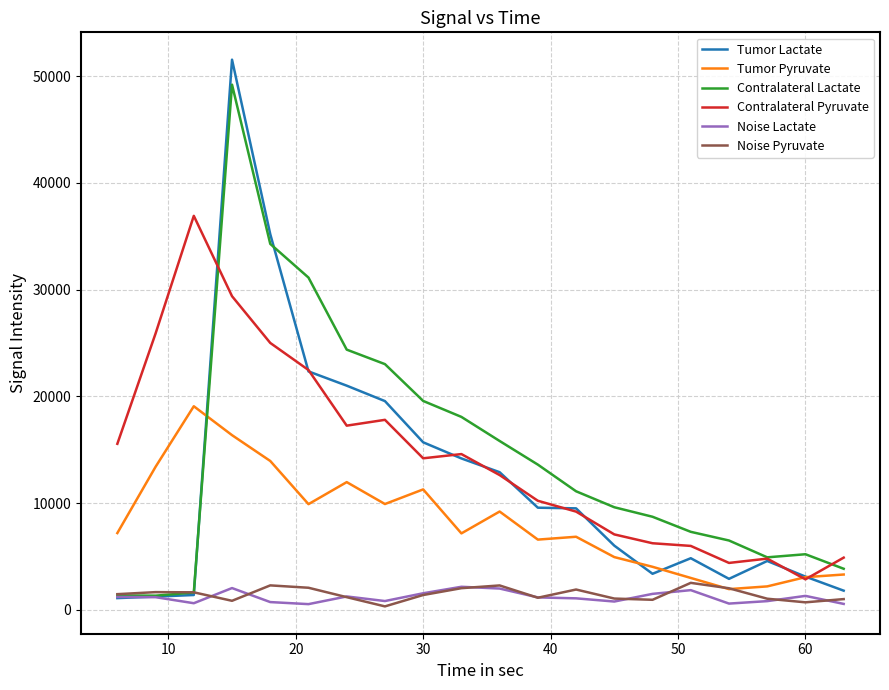

Which series has the largest range (max minus min)?

Tumor Lactate